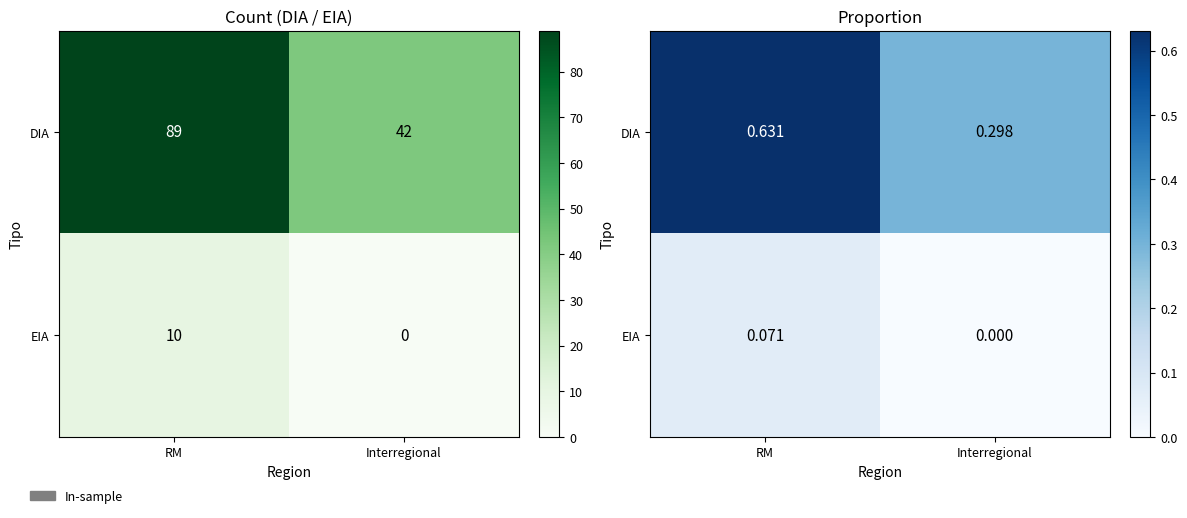

What is the minimum value for DIA?

0.3